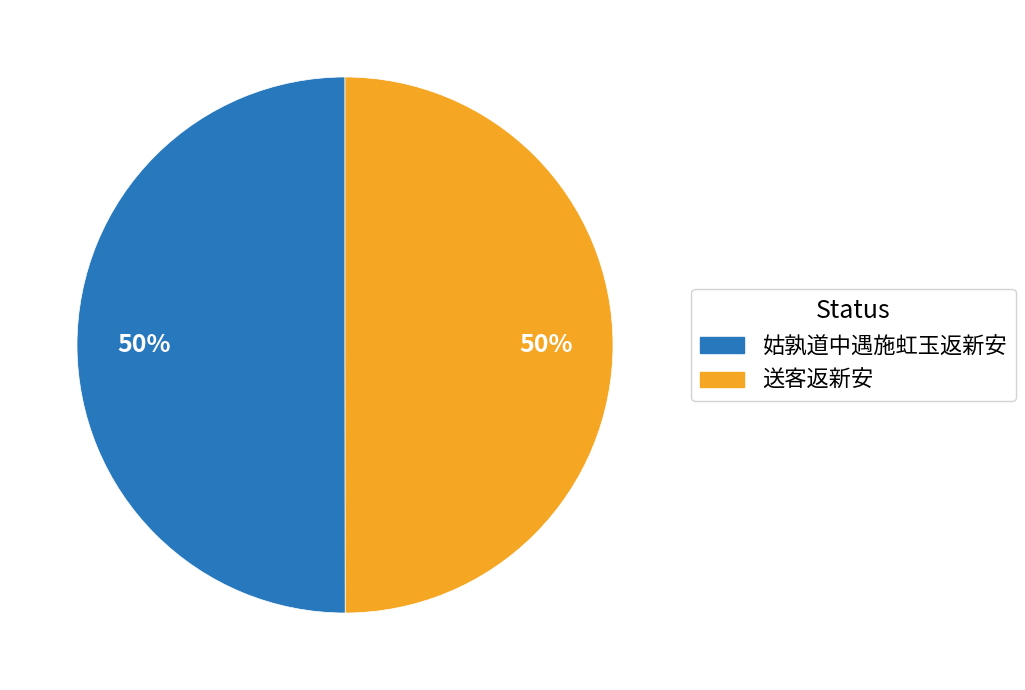

How many segments does this pie chart have?

2